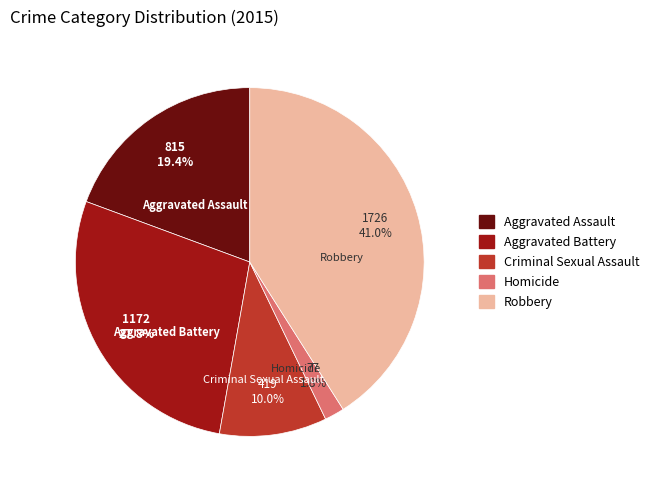

How many segments does this pie chart have?

5